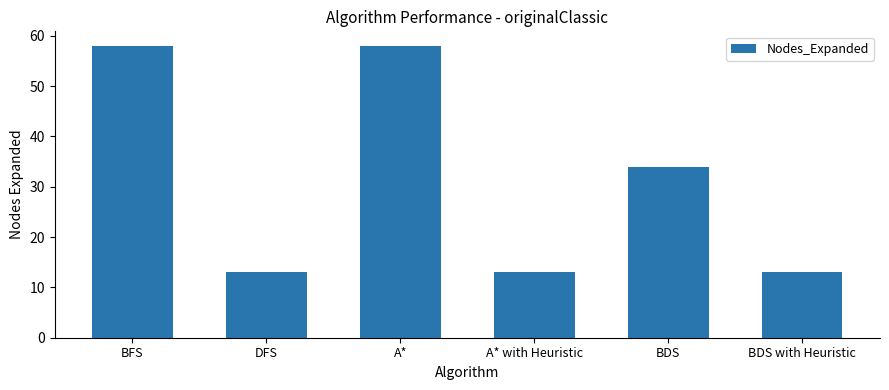

Reading left to right, what are all the values shown in this chart?

BFS=58	DFS=13	A*=58	A* with Heuristic=13	BDS=34	BDS with Heuristic=13